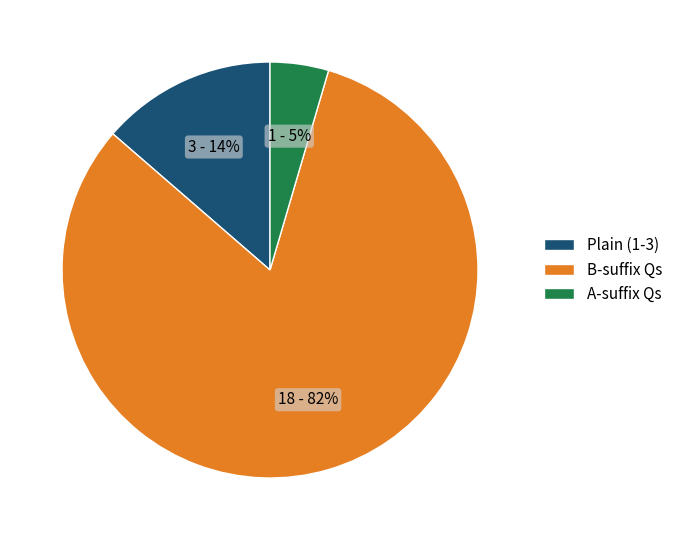

What percentage is the Plain (1-3) slice, to the nearest percent?

14%